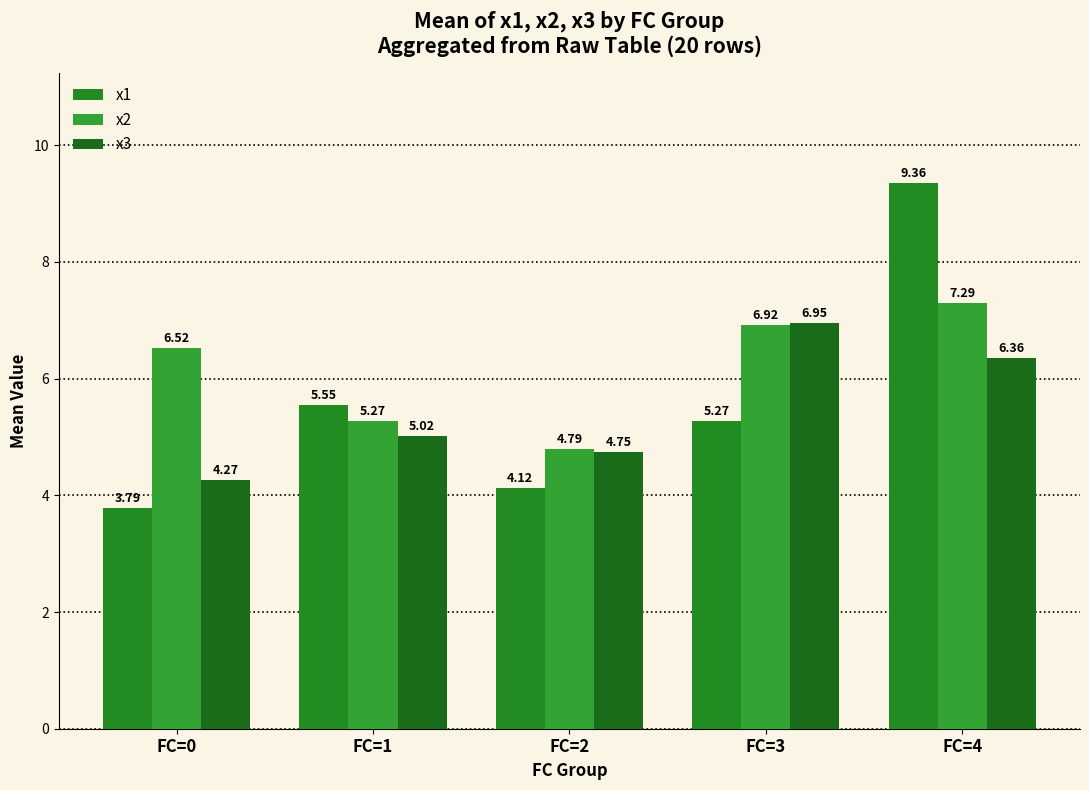

Are the bars horizontal?

No